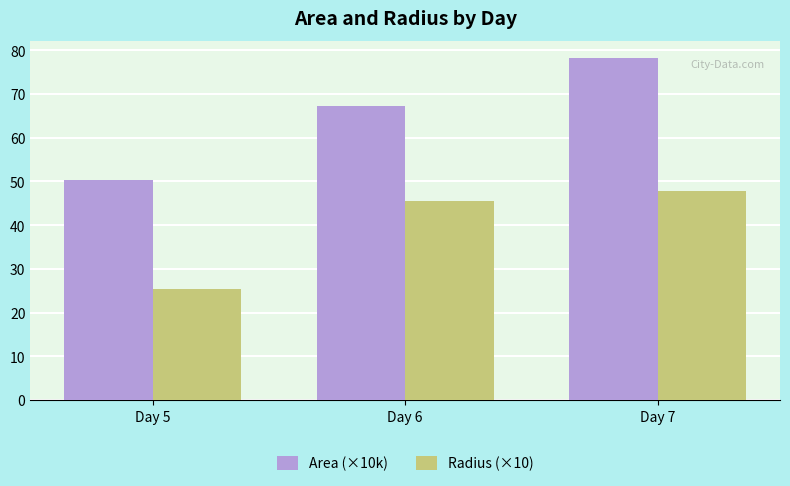

Rank the series by their average value, from lowest to highest.

Radius (×10), Area (×10k)